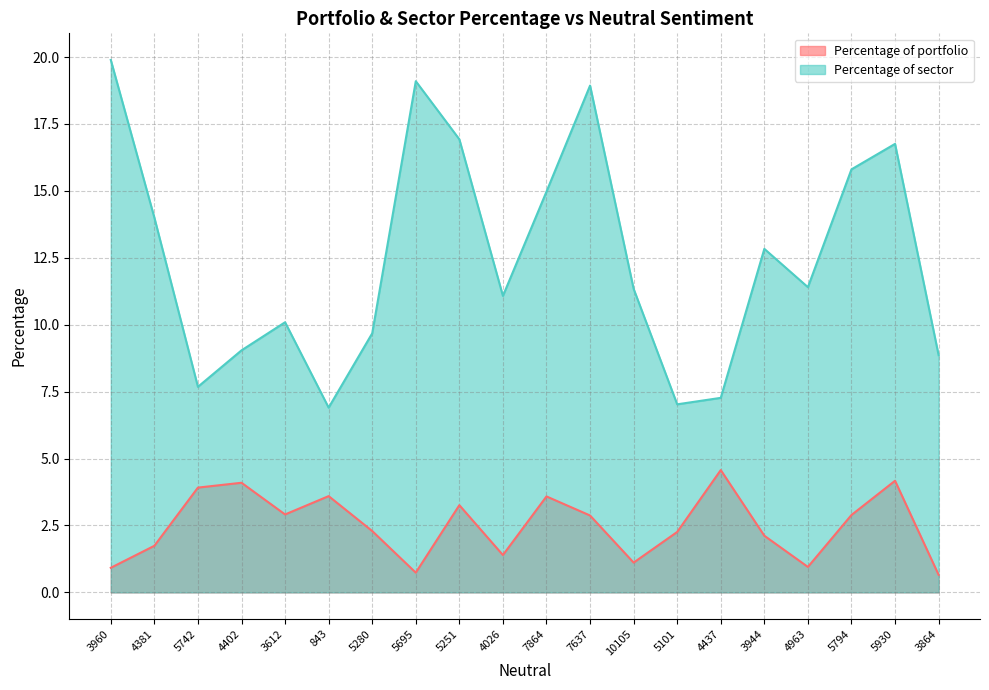

At which category is the sum across all series the highest?

7637